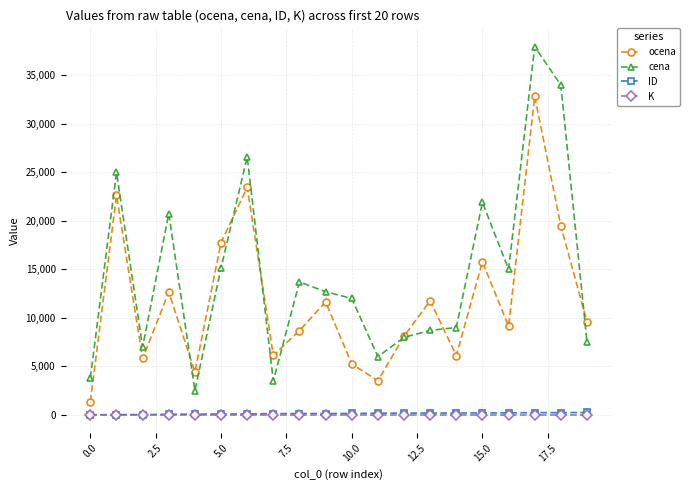

How many categories are shown in the chart?

20